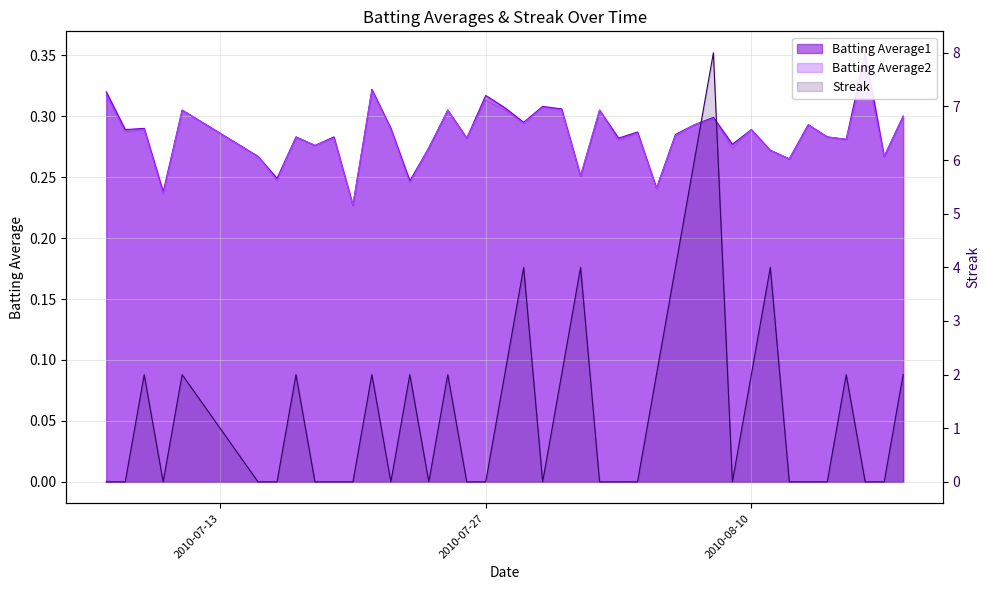

True or false: Streak has a value of 0.0 at 2010-07-15.

True